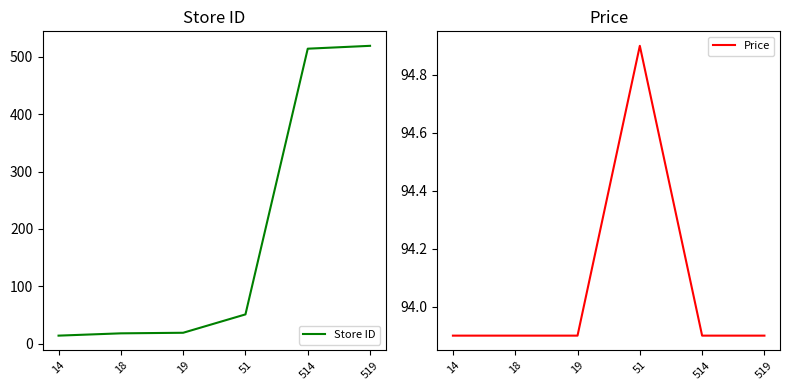

The Price series shows 93.9 at 519. True or false?

True